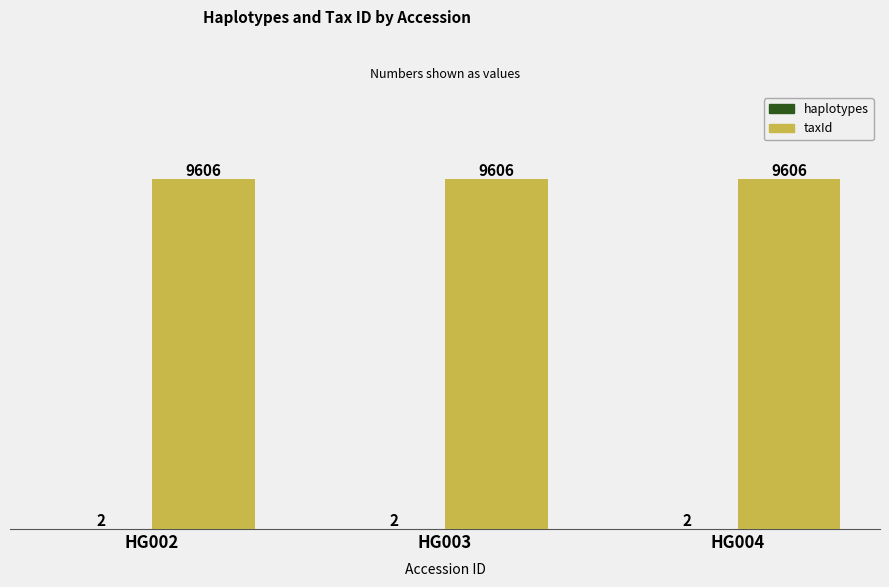

Is it true that taxId equals 9606 at HG002?

True